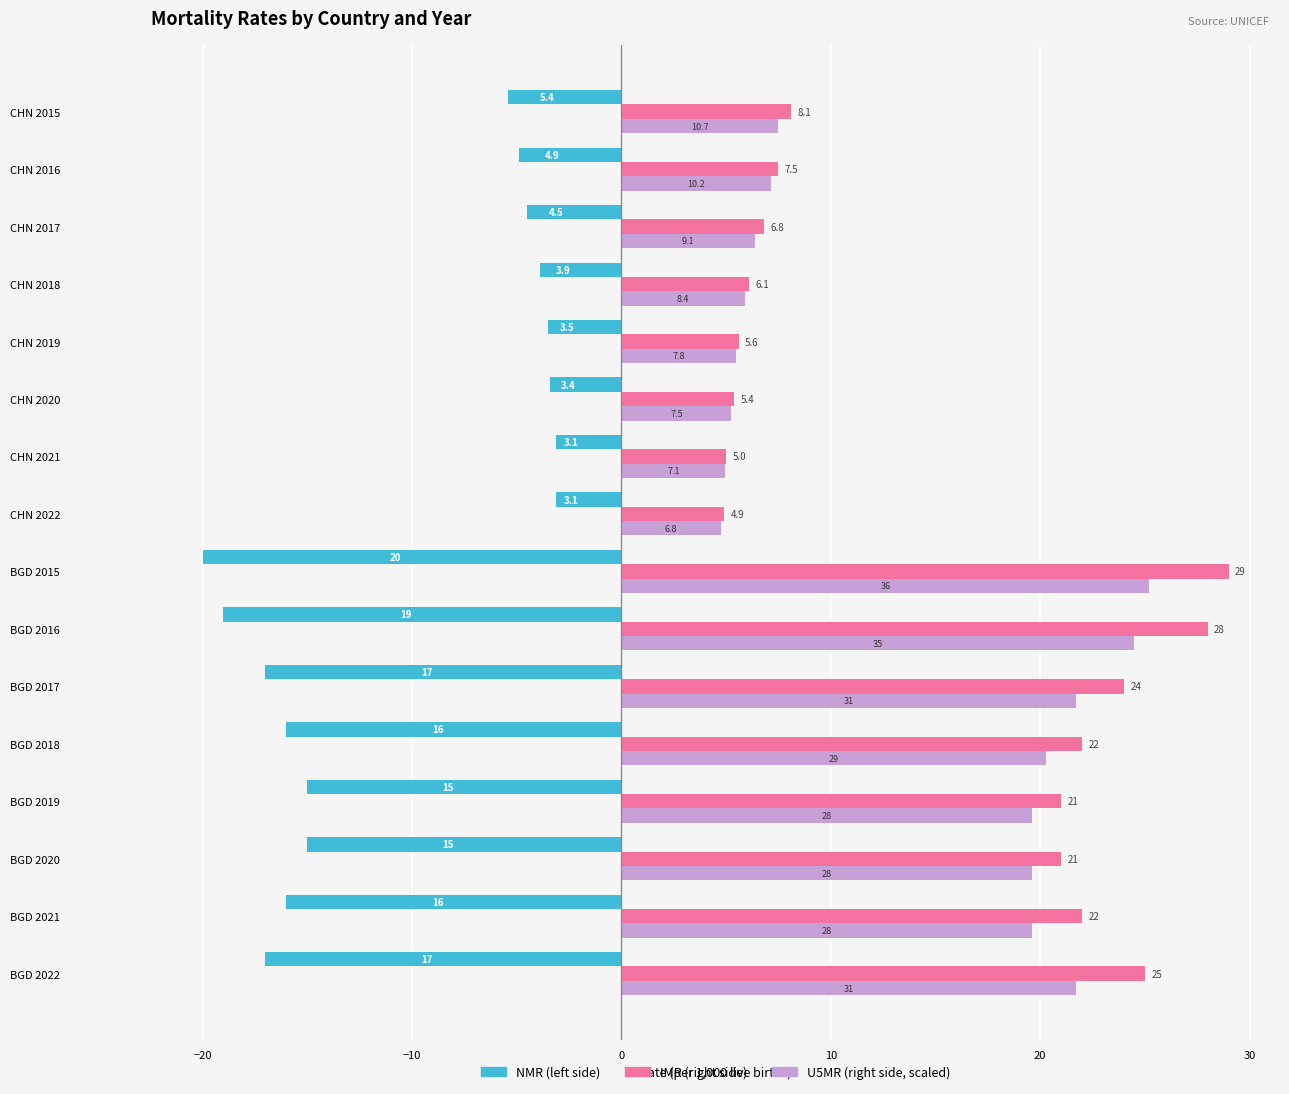

At which category is the sum across all series the highest?

BGD 2015